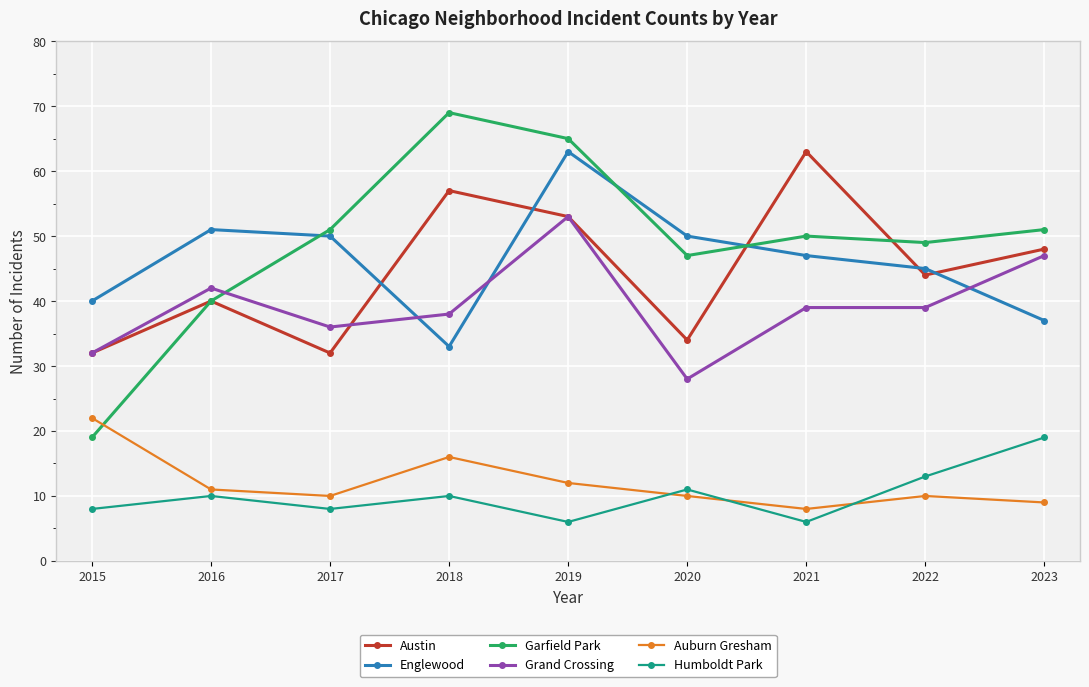

Which category has the lowest value in the Auburn Gresham series?

2021